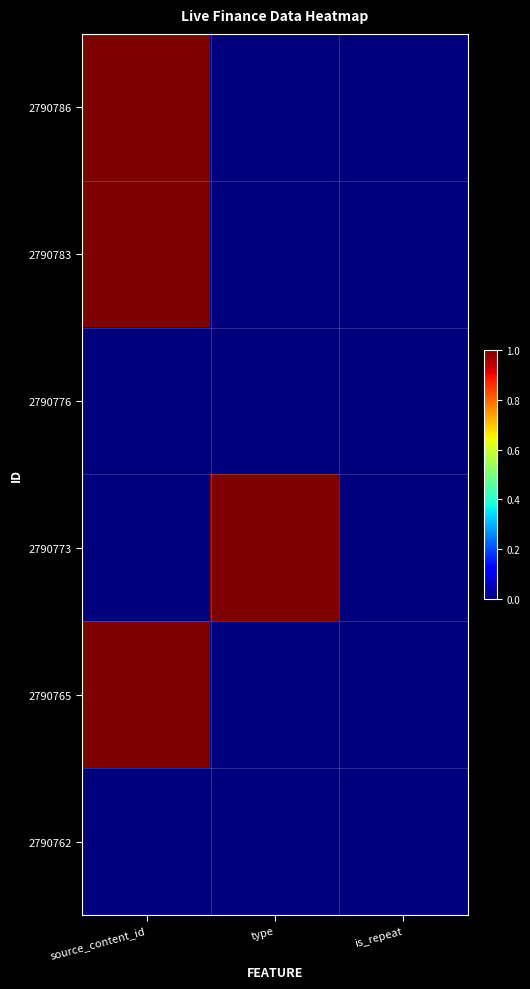

Reading right to left, what are all the values shown in this chart?

2790786: is_repeat=0.0	type=0.0	source_content_id=1.0
2790783: is_repeat=0.0	type=0.0	source_content_id=1.0
2790776: is_repeat=0.0	type=0.0	source_content_id=0.0
2790773: is_repeat=0.0	type=1.0	source_content_id=0.0
2790765: is_repeat=0.0	type=0.0	source_content_id=1.0
2790762: is_repeat=0.0	type=0.0	source_content_id=0.0